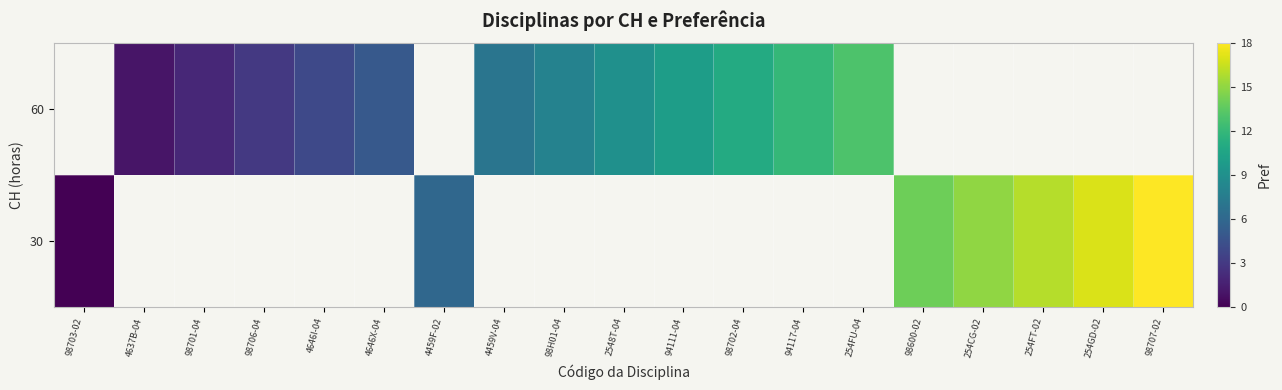

Which has a higher value, 4637B-04 or 98706-04?

98706-04